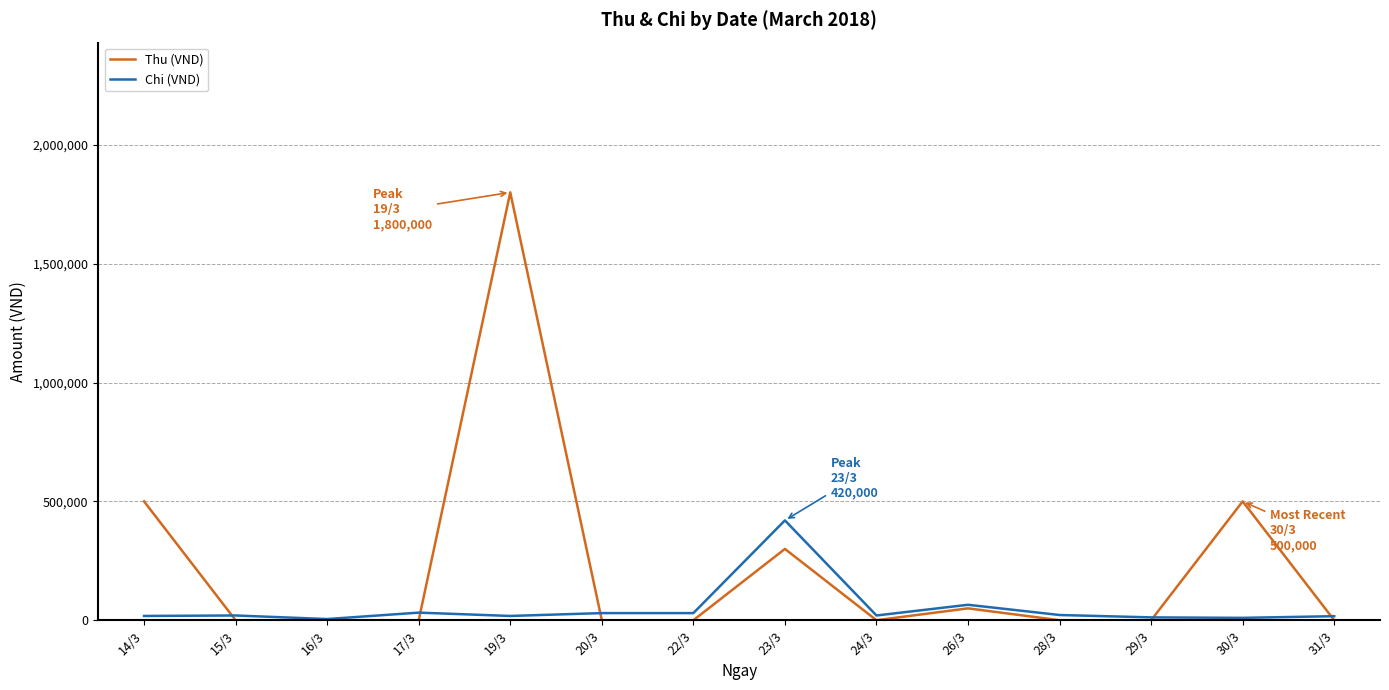

What is the maximum value shown in the chart?

1800000